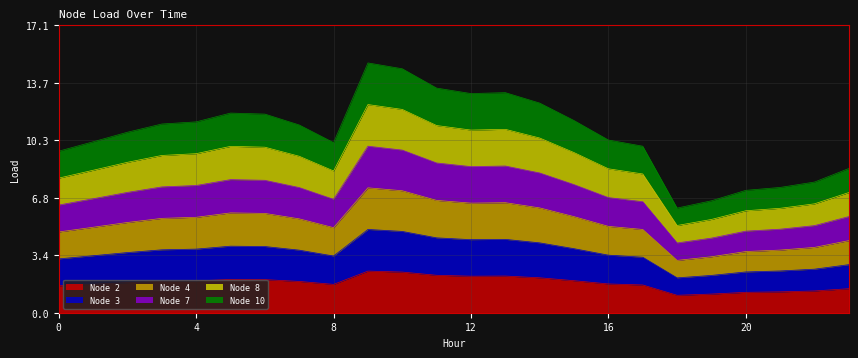

How many values in the Node 8 series exceed 9?

12